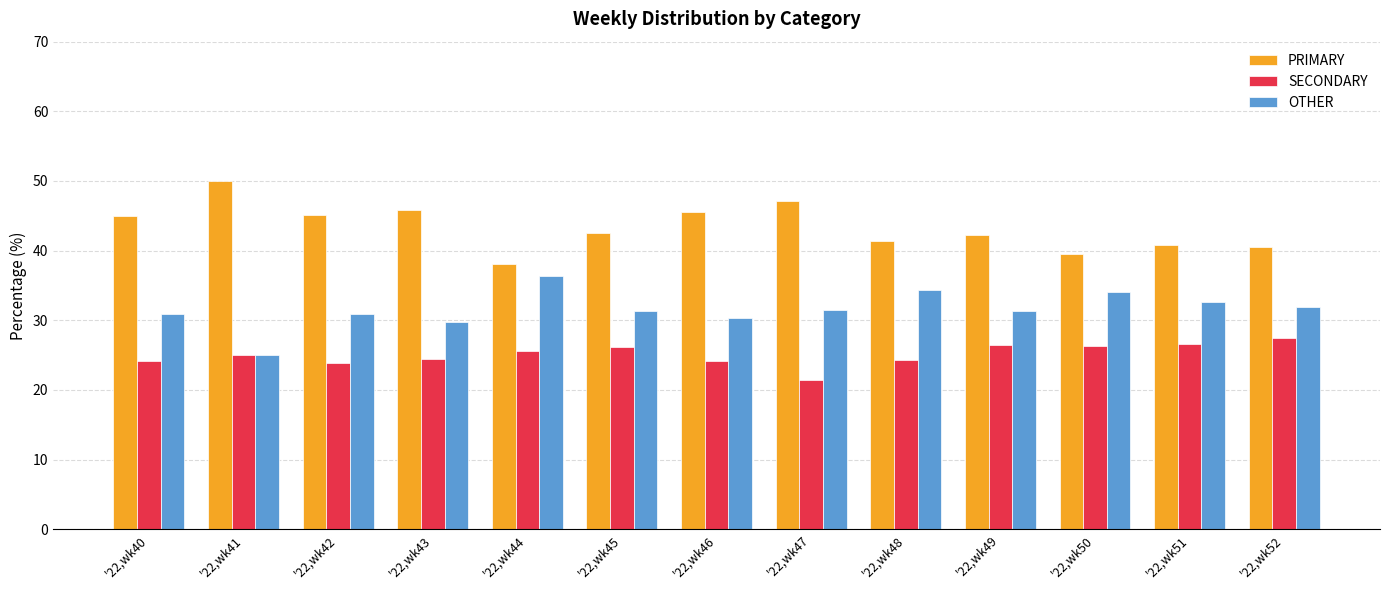

Rank the series by their average value, from lowest to highest.

SECONDARY, OTHER, PRIMARY